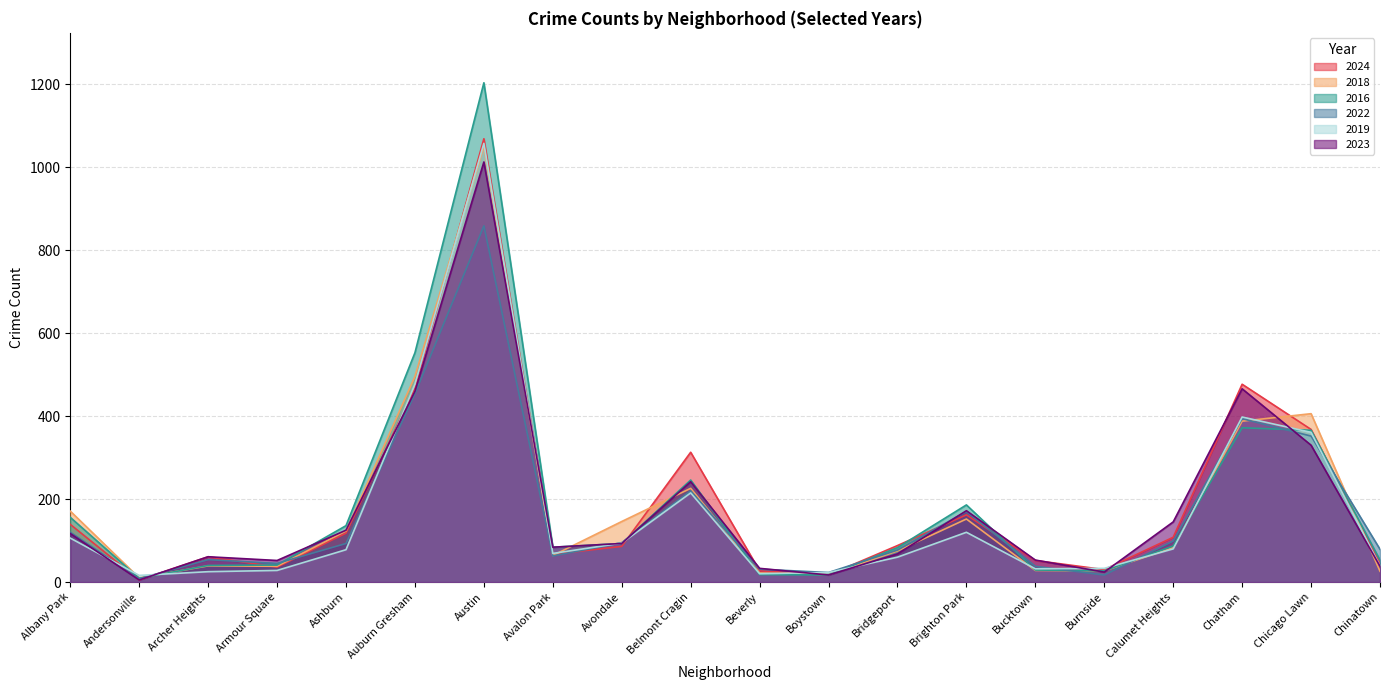

At which category does the chart reach its peak across all series?

Austin